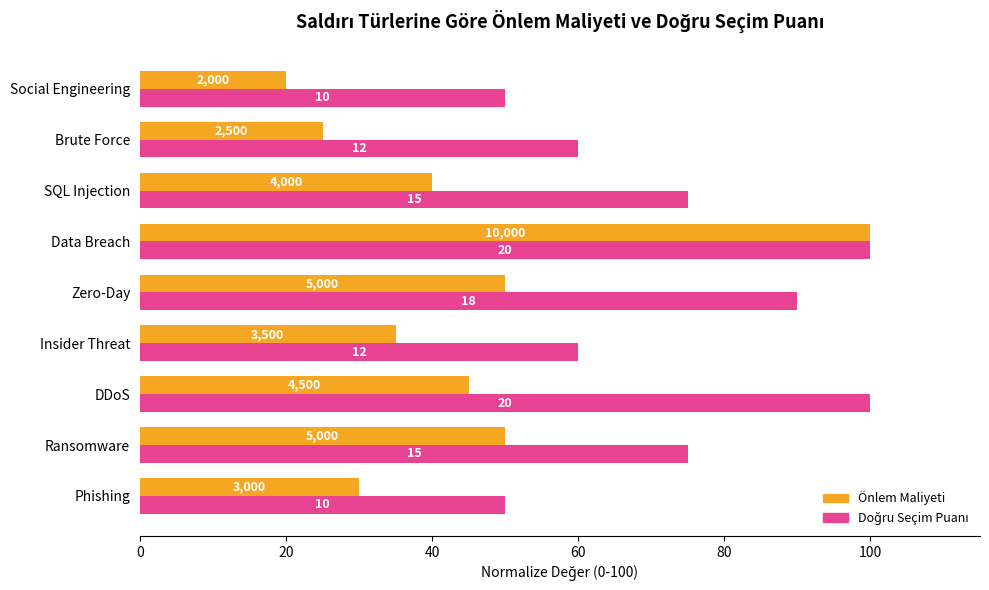

How many bars are there in each group?

2